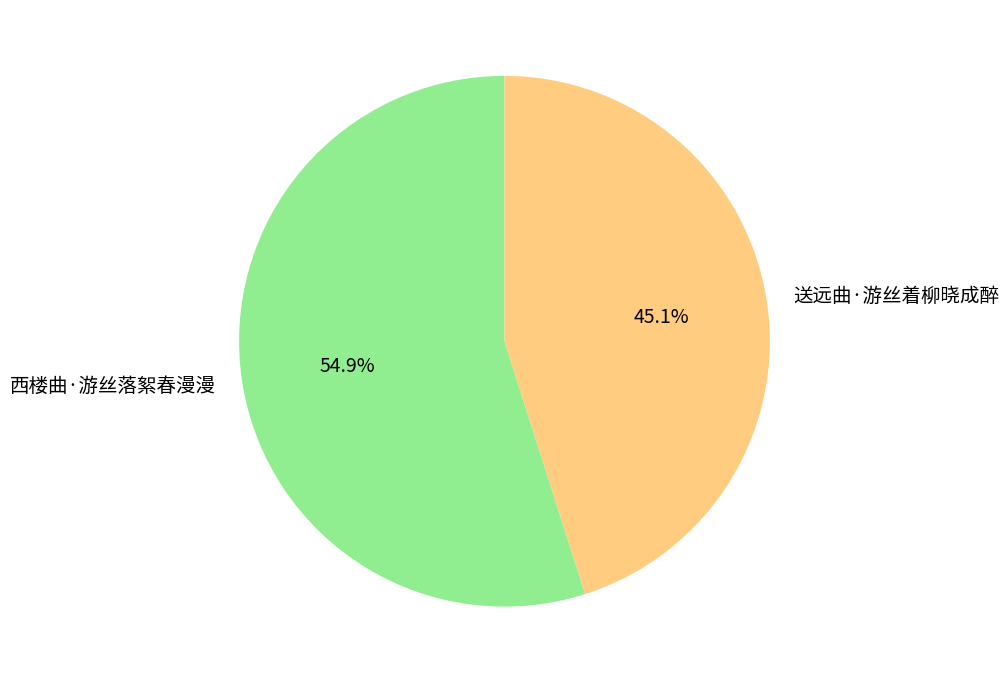

What is the ratio of the value at 送远曲·游丝着柳晓成醉 to the value at 西楼曲·游丝落絮春漫漫?

0.8